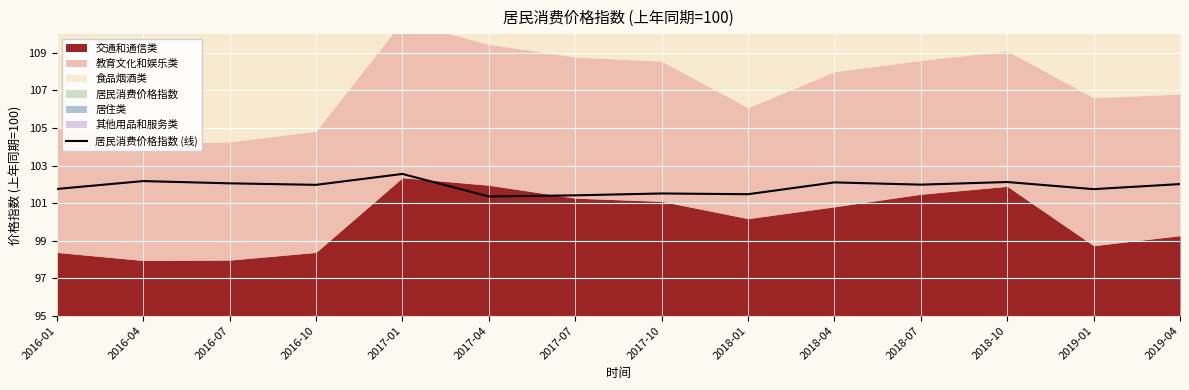

Rank the categories by value from highest to lowest.

2017-01, 2016-04, 2018-10, 2018-04, 2016-07, 2019-04, 2018-07, 2016-10, 2016-01, 2019-01, 2017-10, 2018-01, 2017-07, 2017-04